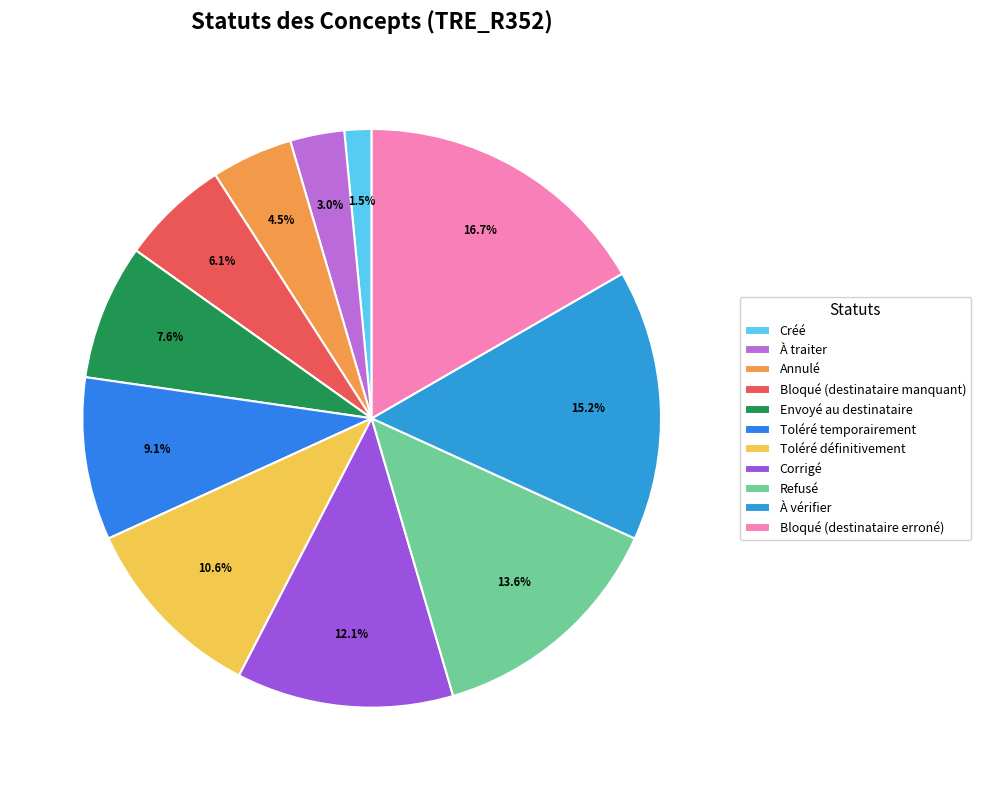

Combined, what portion of the pie is Créé and Corrigé?

13.6%